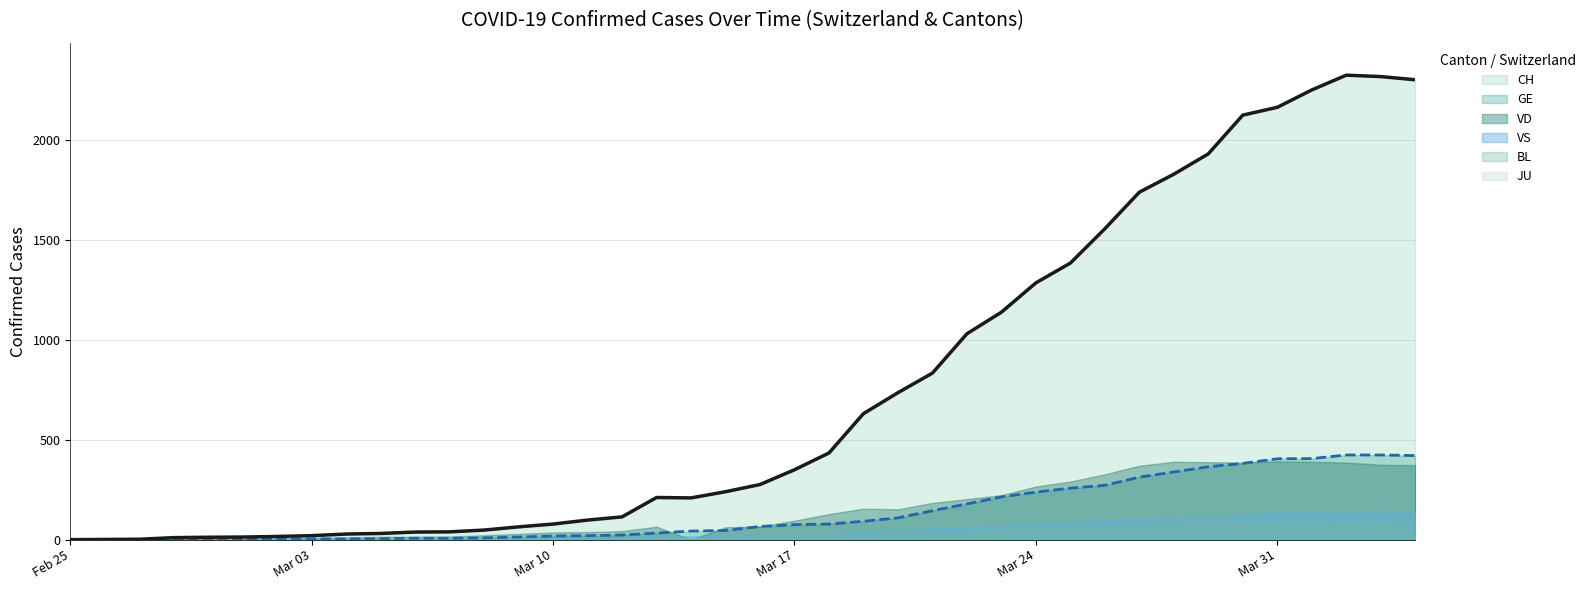

At which label does VD reach its minimum?

2020-02-25